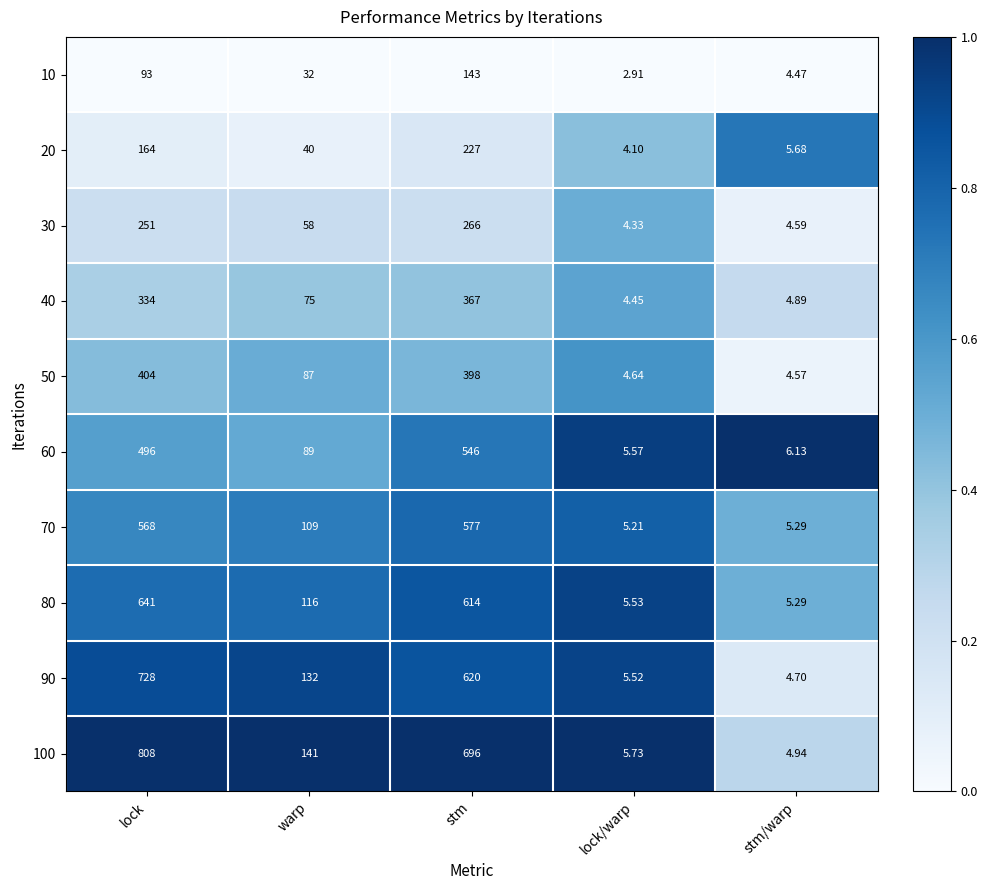

Which series has the largest range (max minus min)?

100